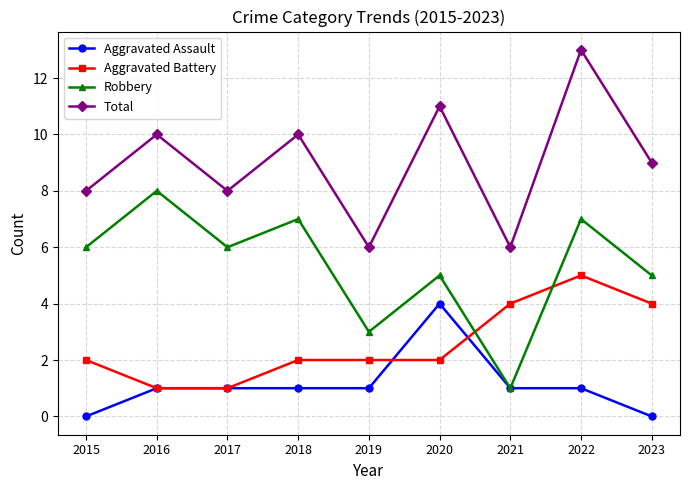

What is the approximate value of Robbery at 2017?

6